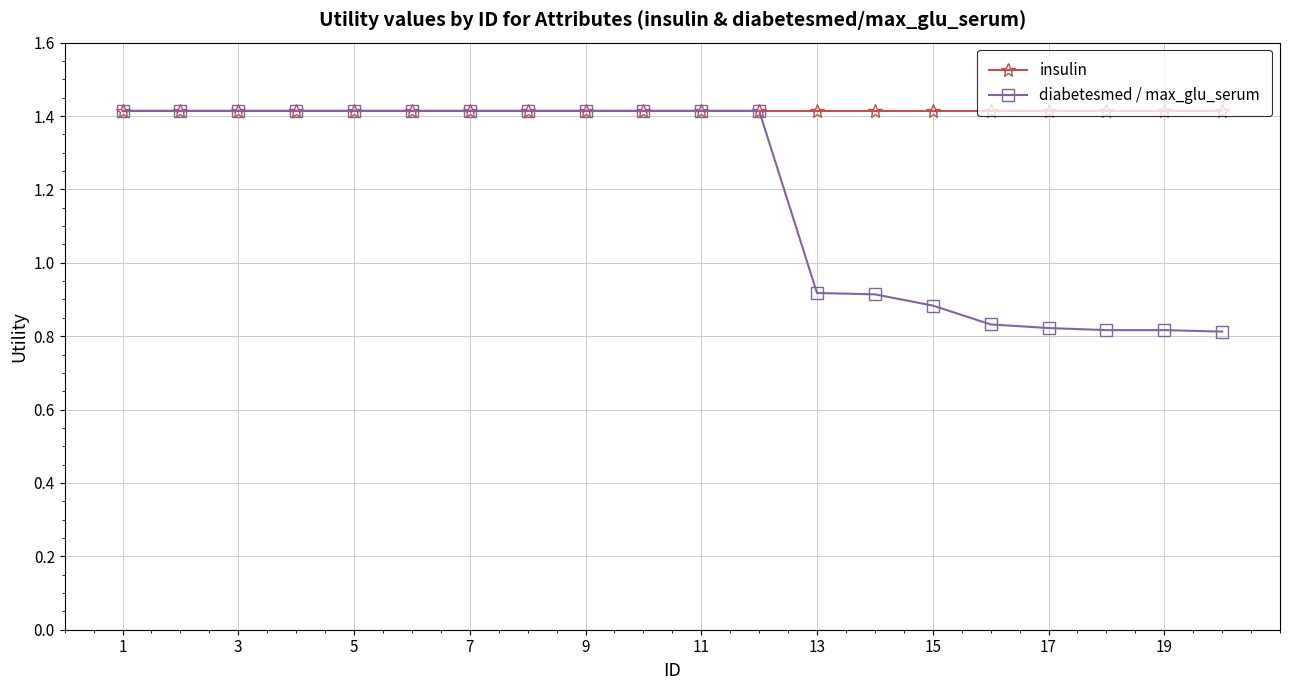

What is the highest value of the diabetesmed / max_glu_serum series?

1.4